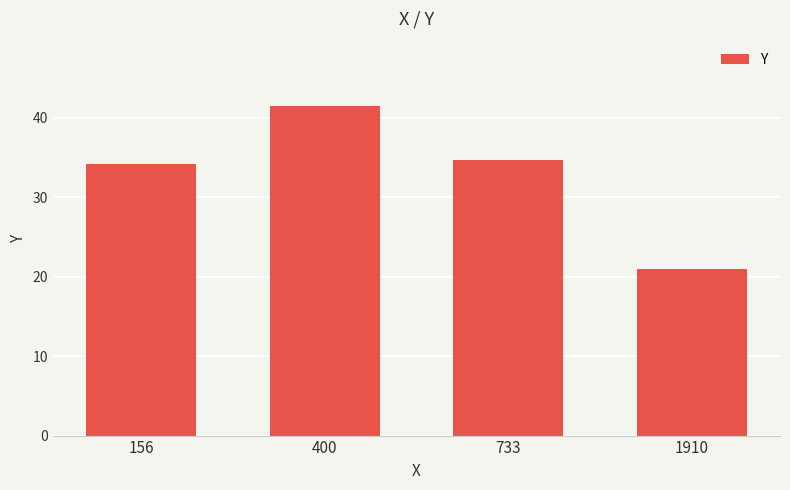

Reading right to left, extract all data points from this chart.

21.0	34.7	41.4	34.2